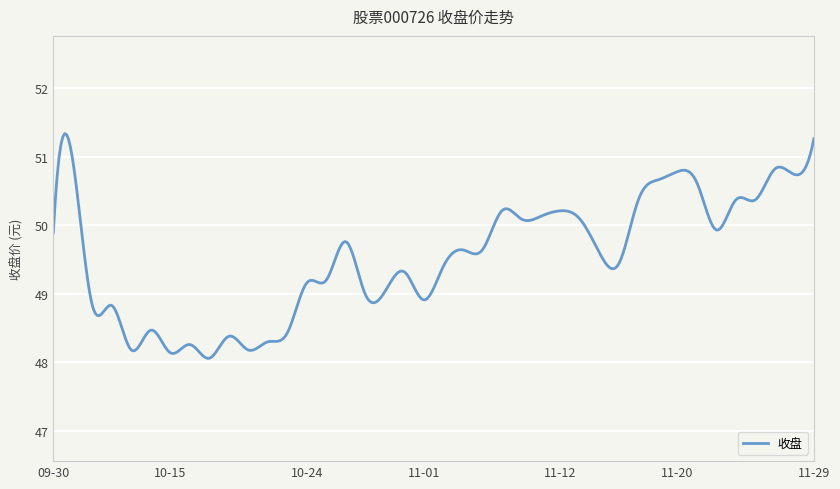

What is the difference between the maximum and minimum values?

3.3